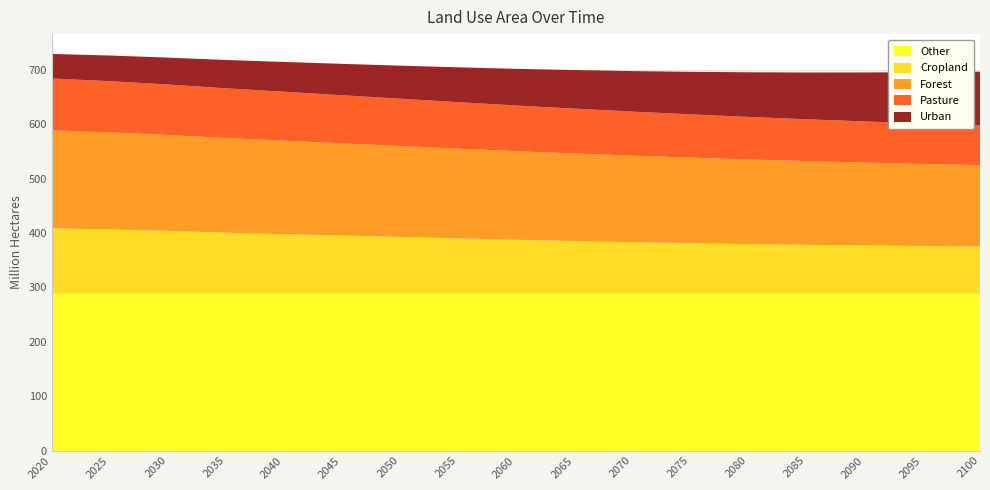

Reading right to left, what are all the values shown in this chart?

Other: 288.3	288.3	288.3	288.3	288.3	288.3	288.3	288.3	288.3	288.3	288.3	288.3	288.3	288.3	288.3	288.3	288.3
Cropland: 86.9	87.8	88.9	90.1	91.5	93.2	95.0	97.1	99.3	101.9	104.5	107.2	109.8	112.4	115.7	118.3	120.5
Forest: 149.8	151.1	152.5	154.0	155.6	157.3	159.1	161.0	163.0	165.1	167.3	169.5	171.8	174.1	176.4	178.6	180.2
Pasture: 73.3	74.4	75.6	76.9	78.2	79.6	81.0	82.5	84.0	85.5	87.0	88.5	90.0	91.4	92.8	94.1	95.3
Urban: 98.5	94.2	90.1	86.0	82.1	78.2	74.5	70.9	67.4	64.0	60.8	57.7	54.8	52.1	49.5	47.2	45.1